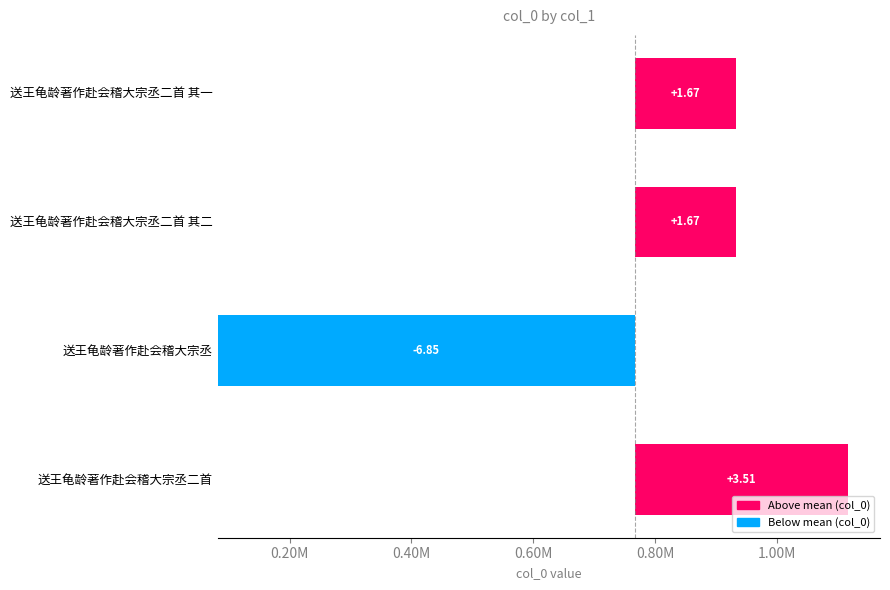

Is it true that the value at 送王龟龄著作赴会稽大宗丞二首 其二 is 287280?

False